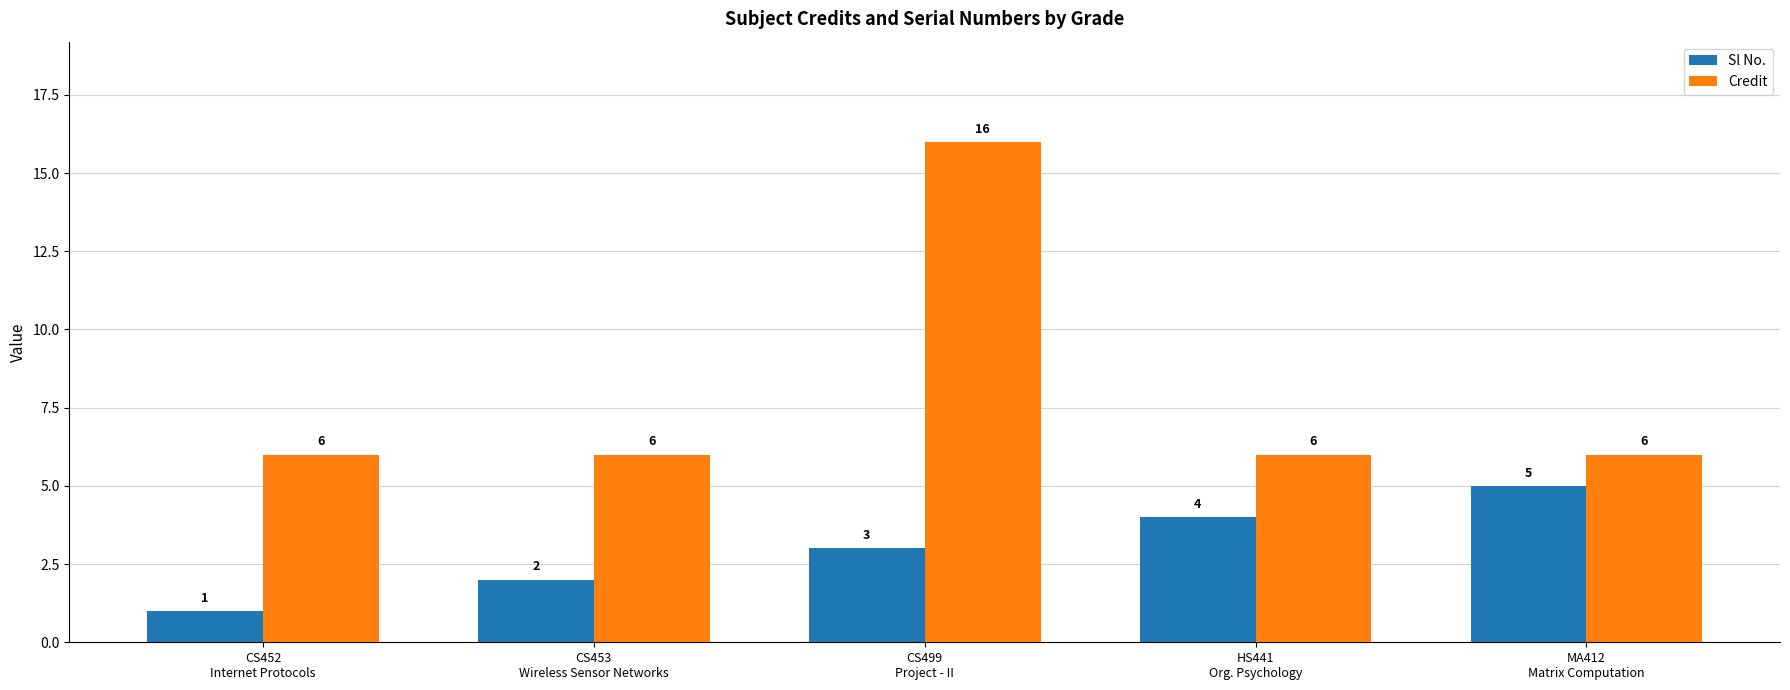

Does the chart contain stacked bars?

No